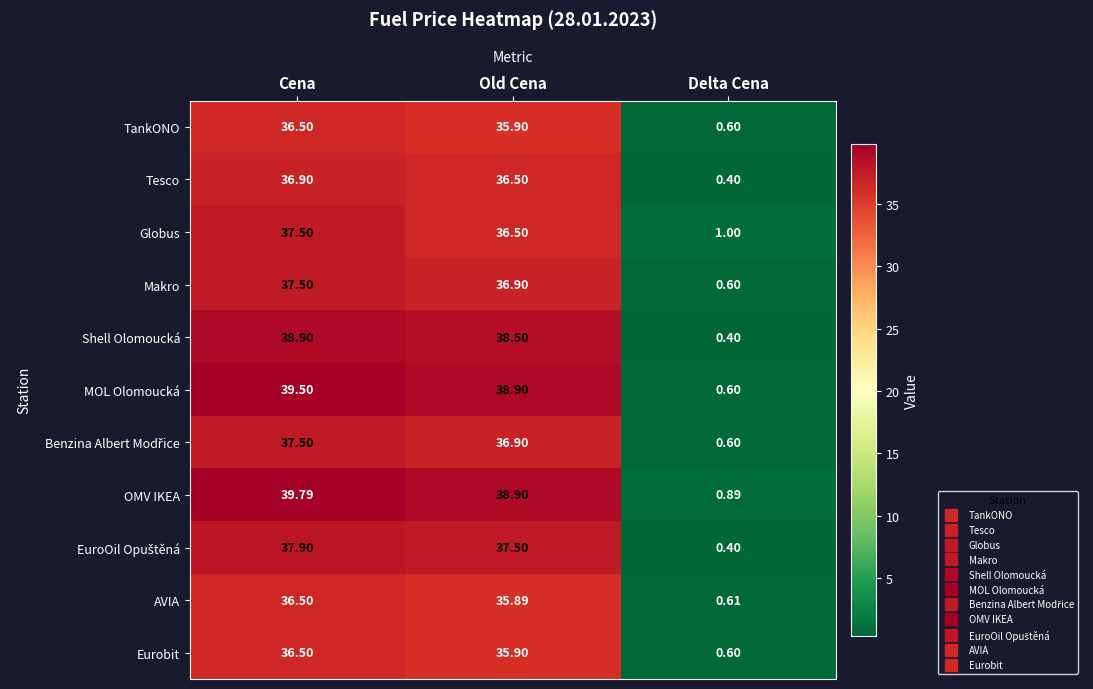

How many series are shown in this chart?

11